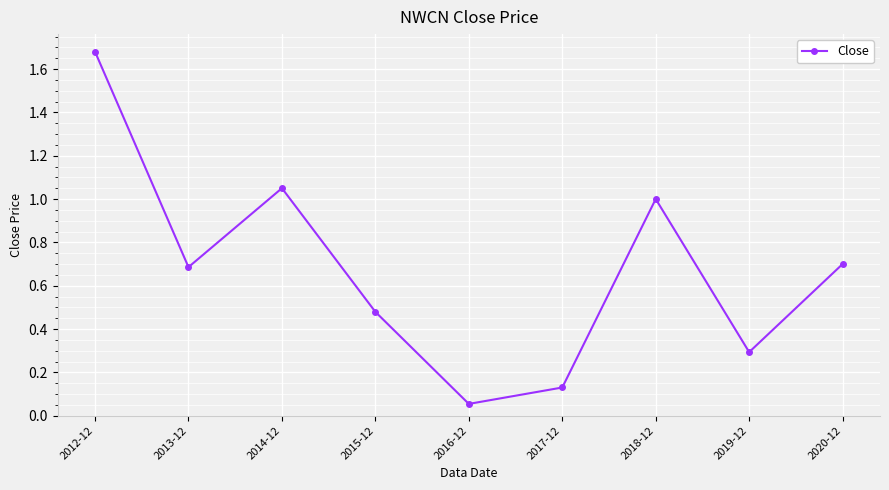

What position from the left is 2014-12?

3